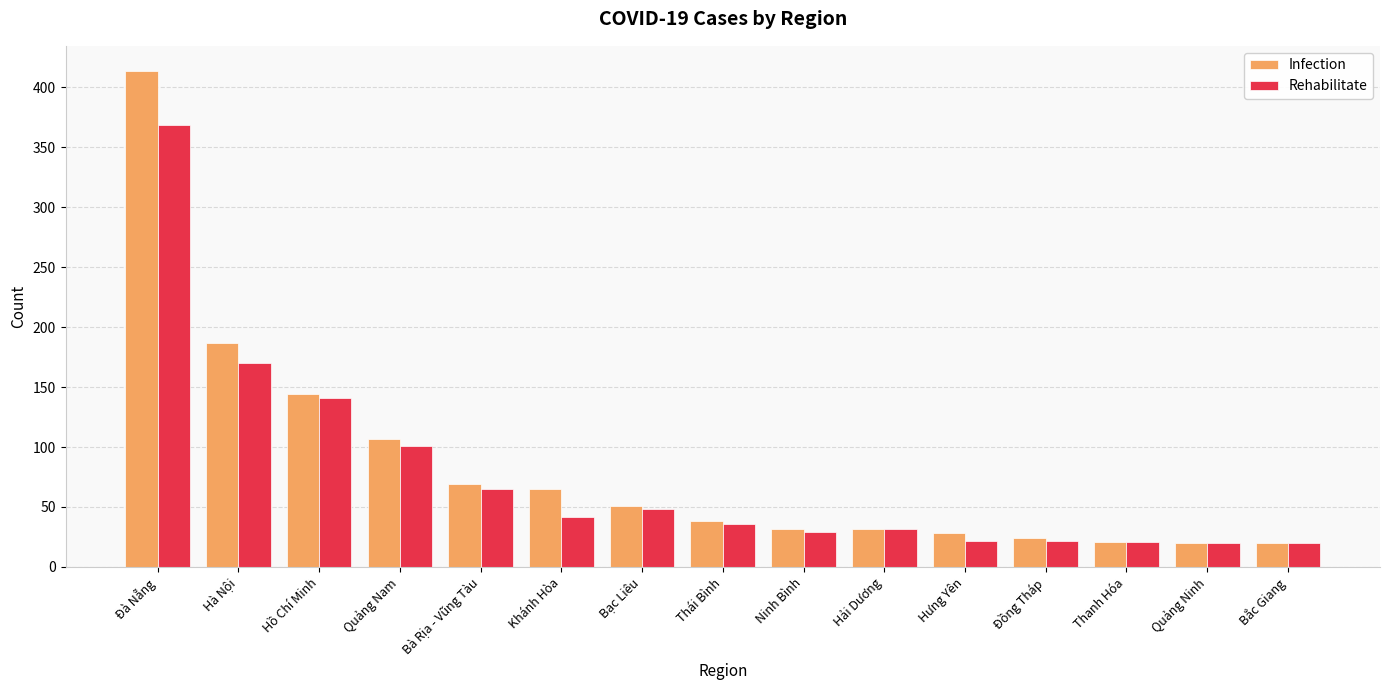

Which series changed the most between Khánh Hòa and Quảng Ninh?

Infection